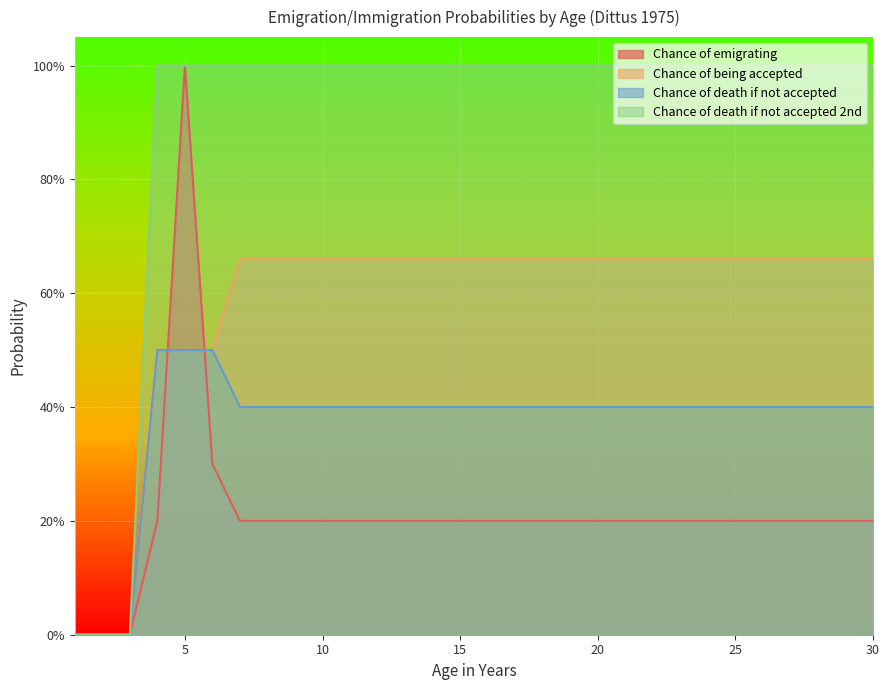

Does the chart display data point markers on the line(s)?

No